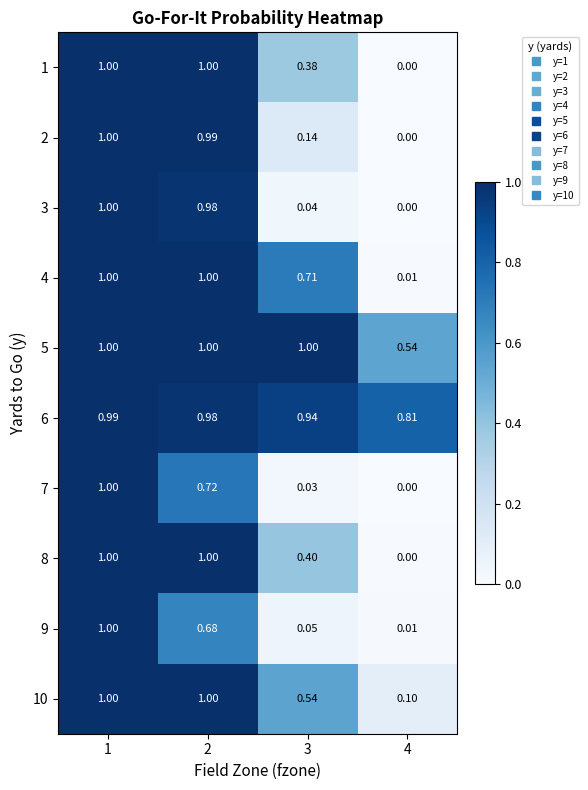

At 3, list the series in order from smallest to largest.

7, 3, 9, 2, 1, 8, 10, 4, 6, 5